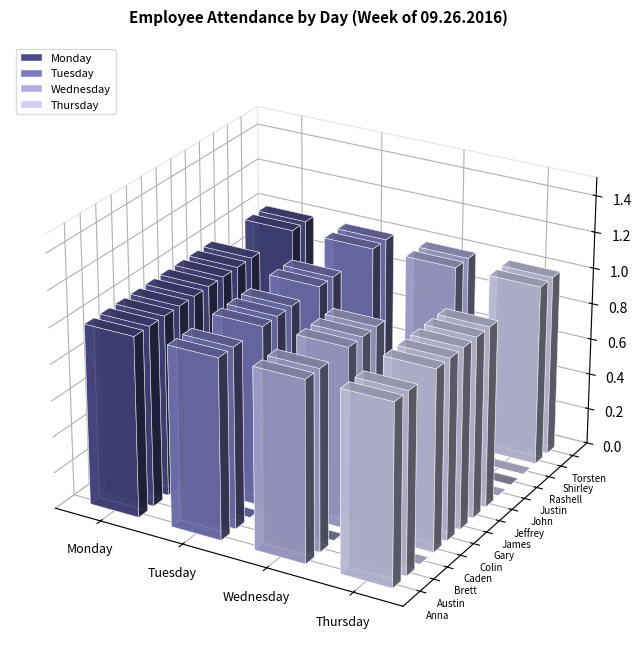

What is the maximum value for Thursday?

1